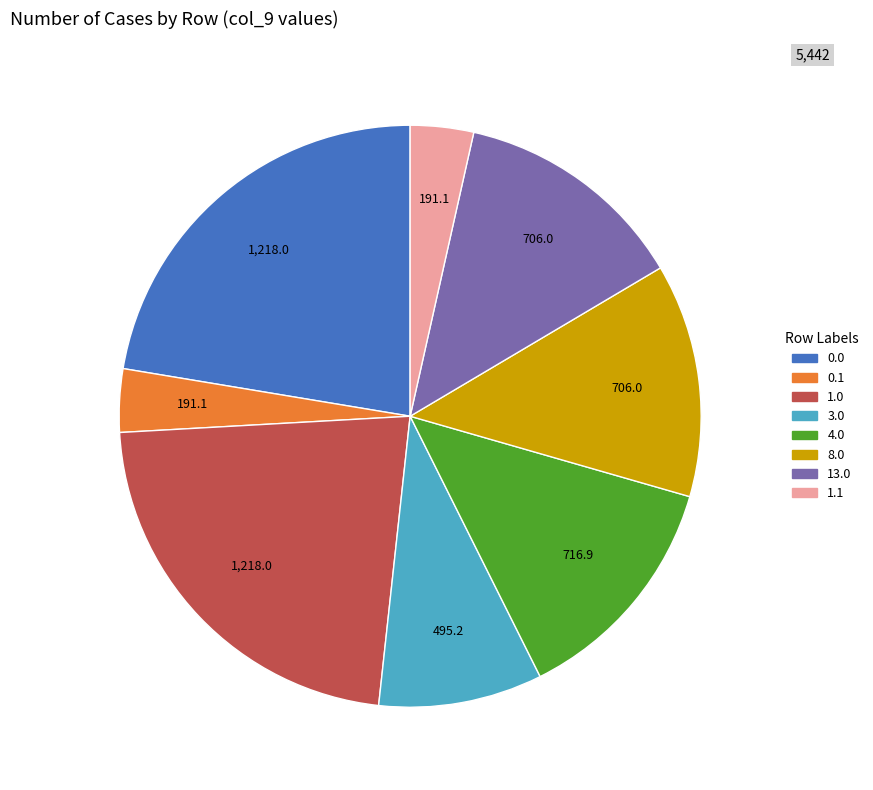

Does any single category account for the majority?

No